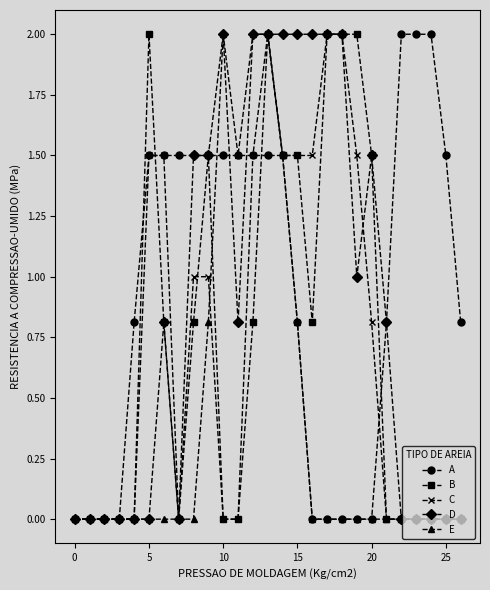

What is the maximum value for B?

2.0